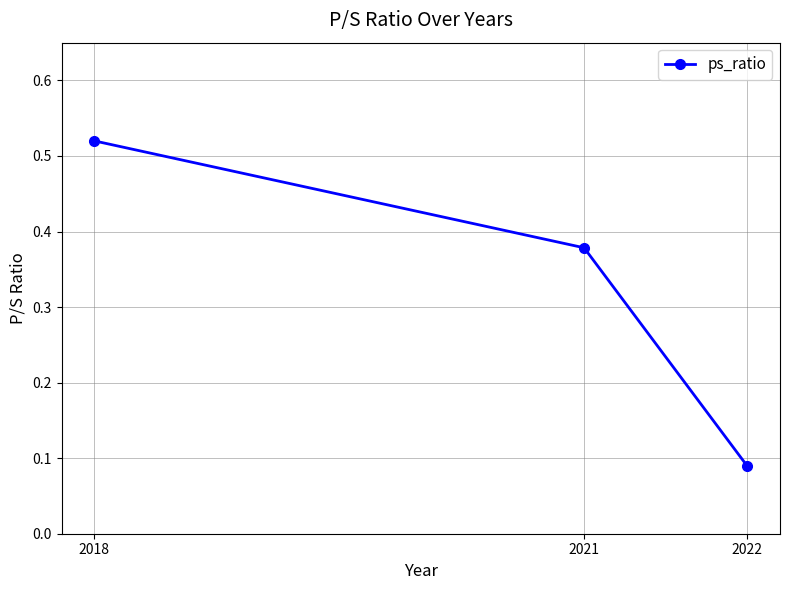

Is it true that the value at 2022 is 0.0?

False